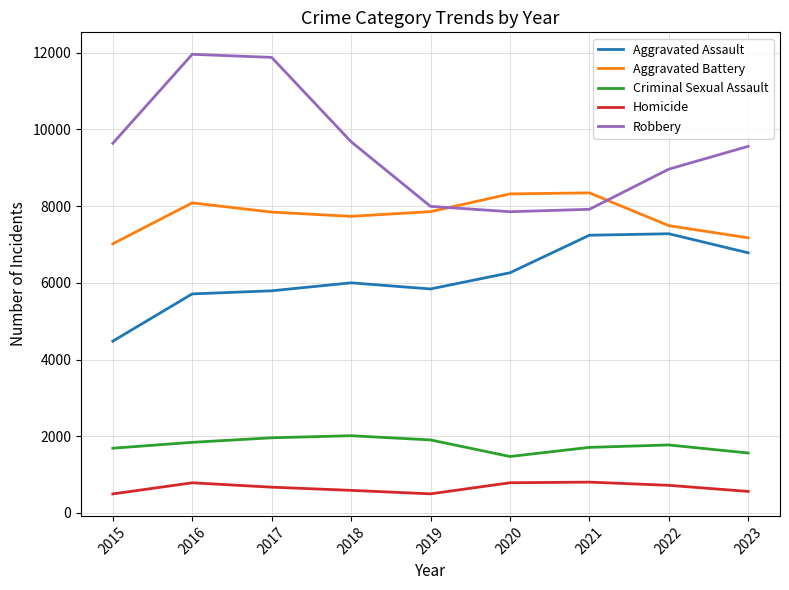

Count the number of categories in the chart.

9